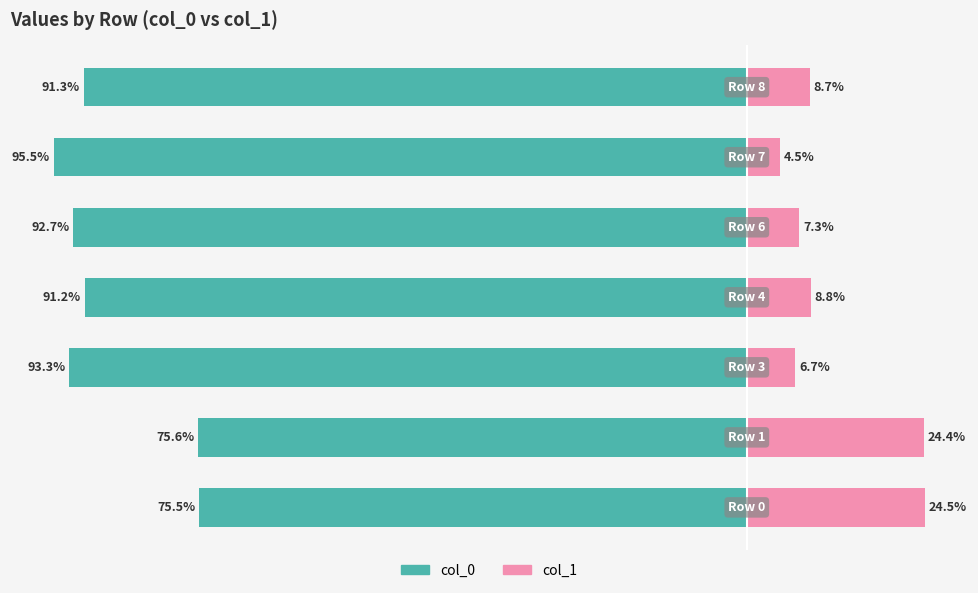

The value of col_0 at 2 is -93.3. True or false?

True